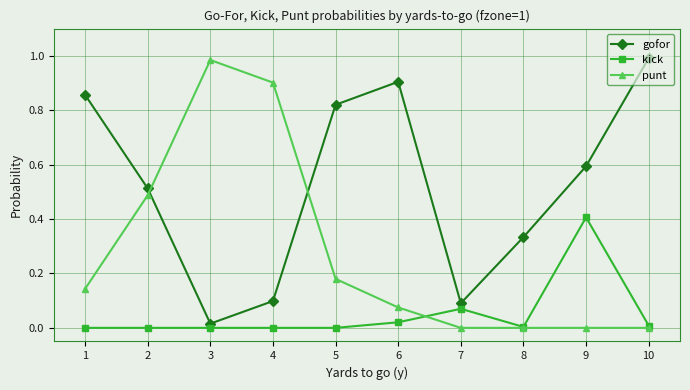

At which label does gofor reach its minimum?

3